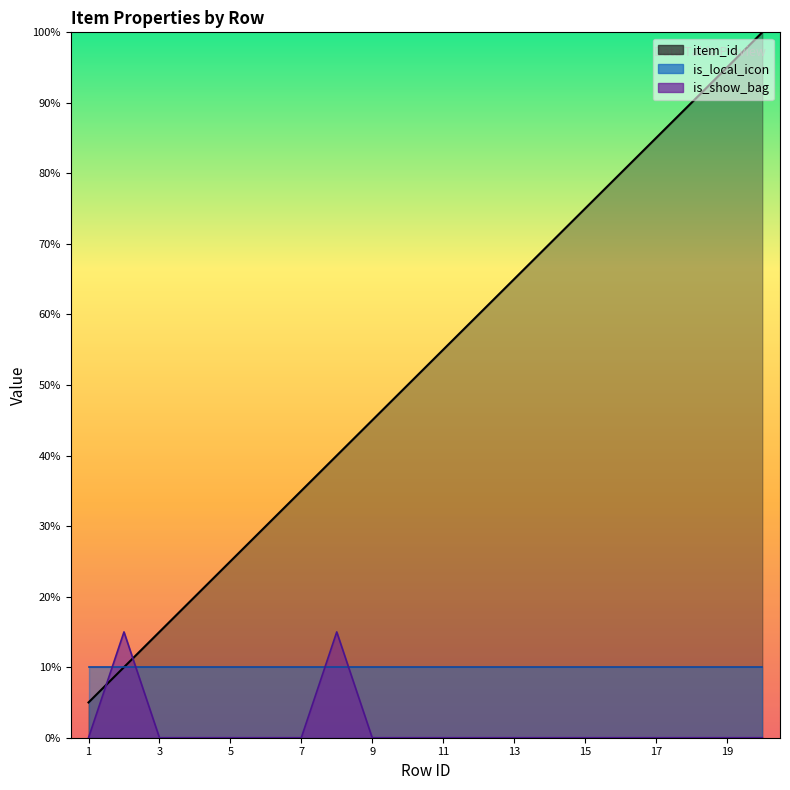

True or false: is_show_bag has a value of 0 at 19.

True